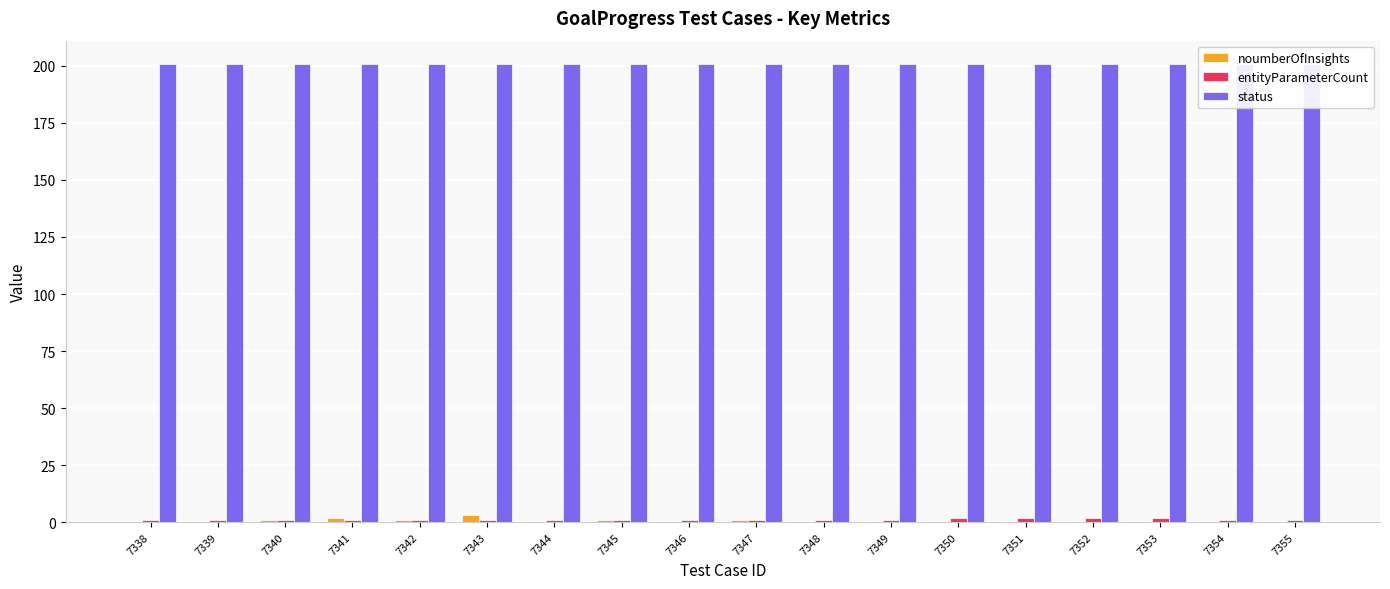

Is it true that noumberOfInsights equals 0 at 7344?

True